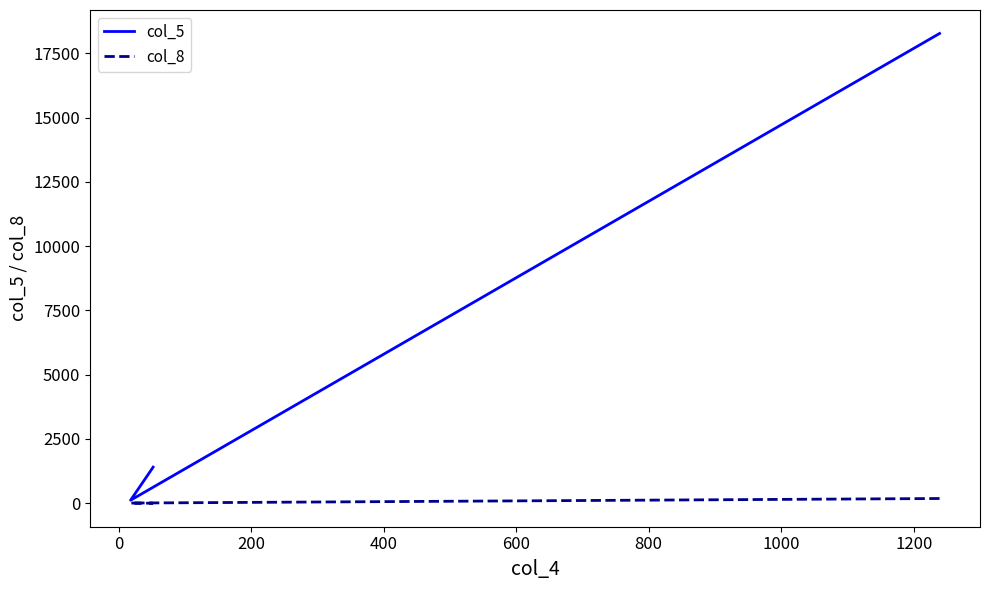

Which series has the largest total across all categories?

col_5